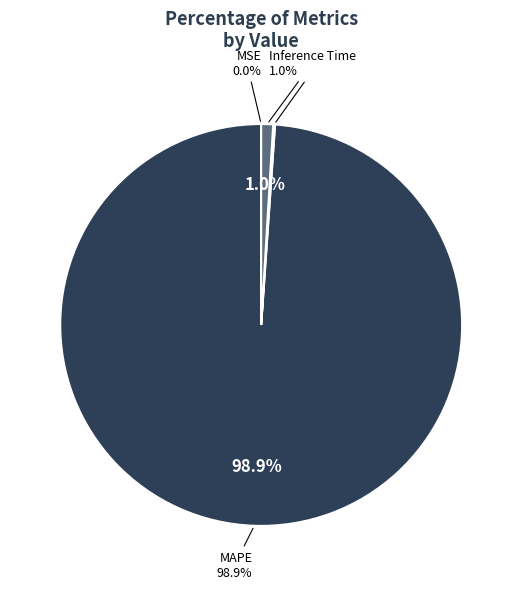

The MSE slice represents 0% of the pie. True or false?

True